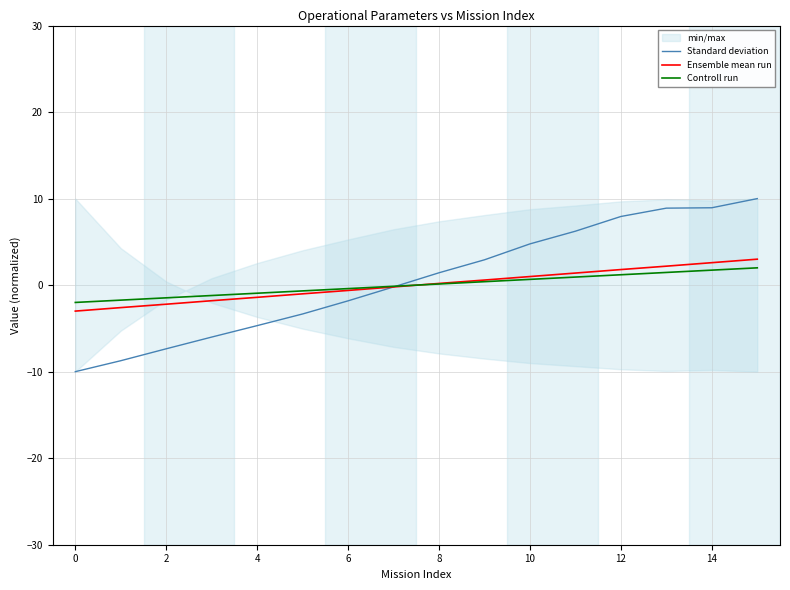

Which series has the largest range (max minus min)?

Standard deviation